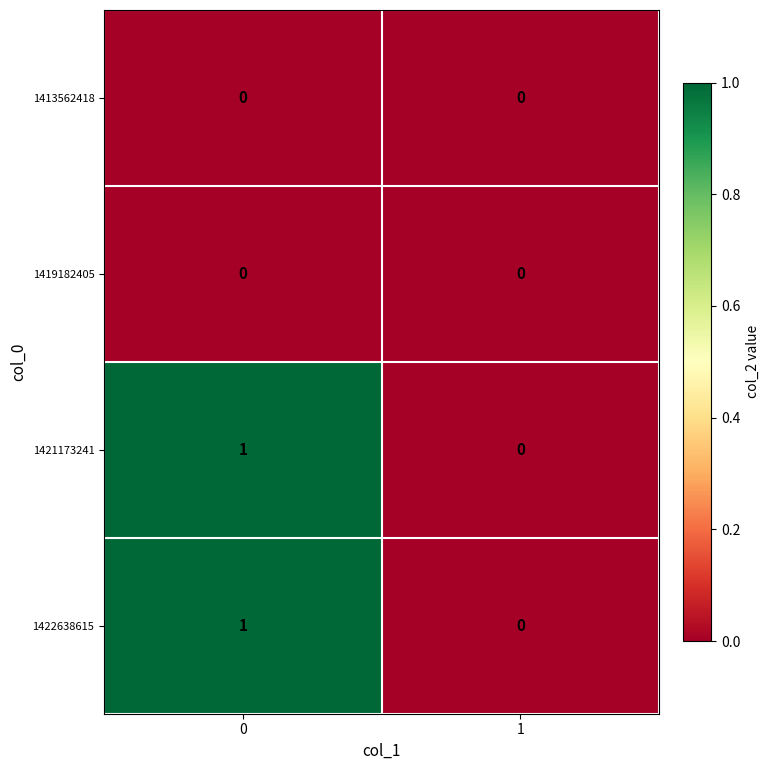

List the labels in order of 1421173241 value, smallest first.

1, 0